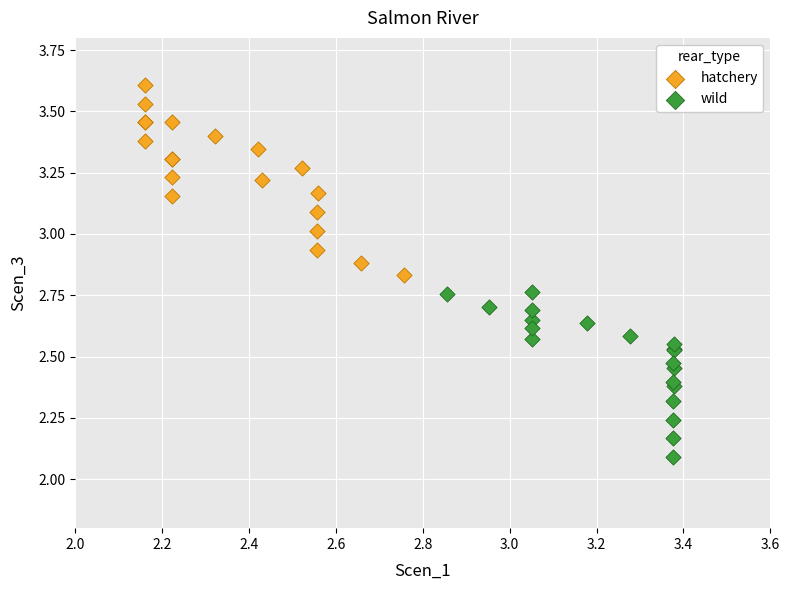

What are all the series names shown in the legend?

hatchery, wild